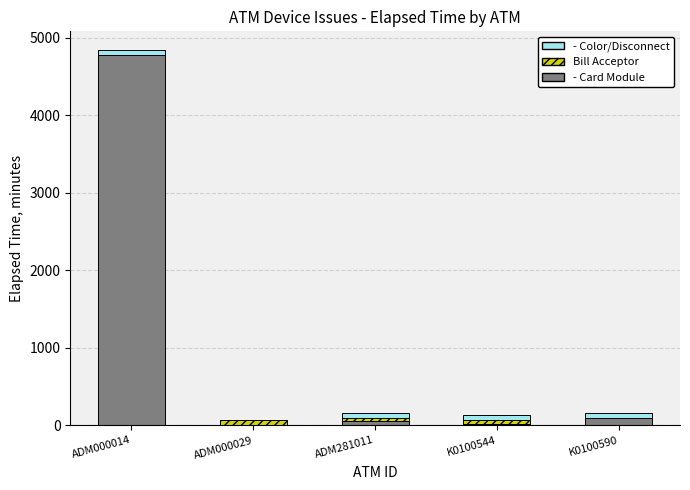

At which category is the sum across all series the highest?

ADM000014